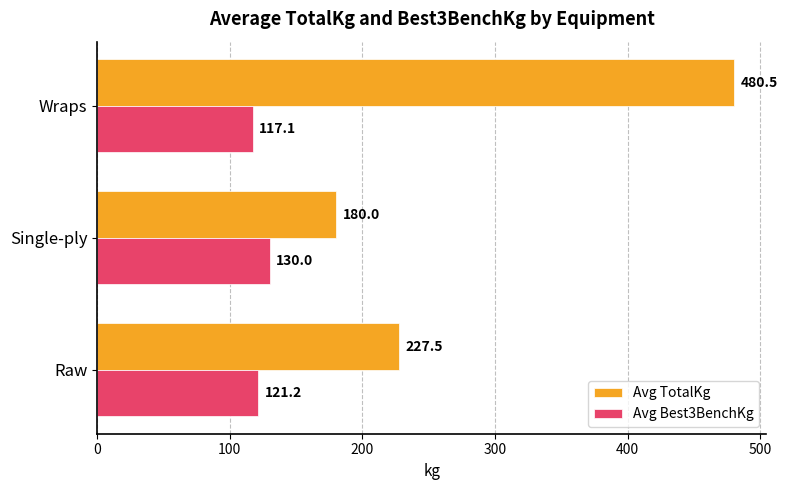

At which label does Avg TotalKg reach its peak?

Wraps